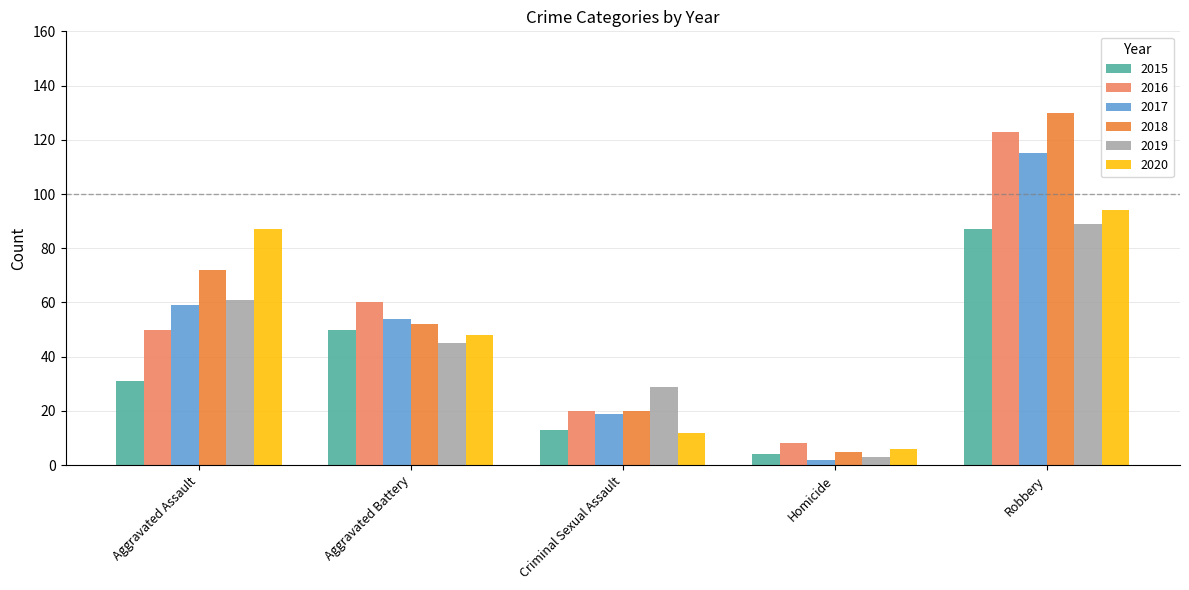

Does the chart contain stacked bars?

No